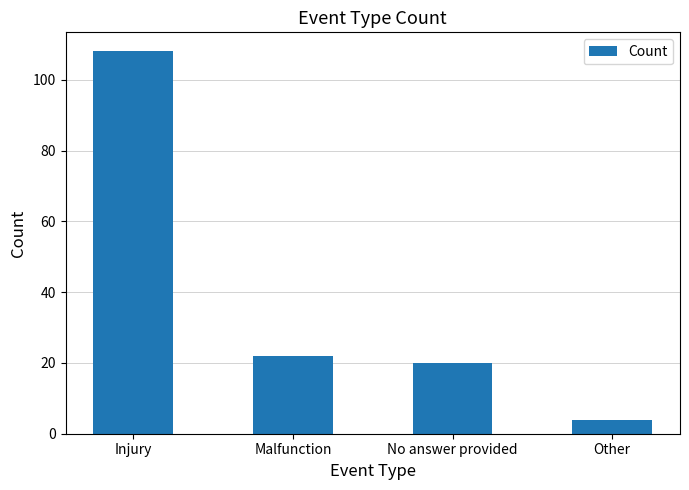

Does the chart contain any negative values?

No